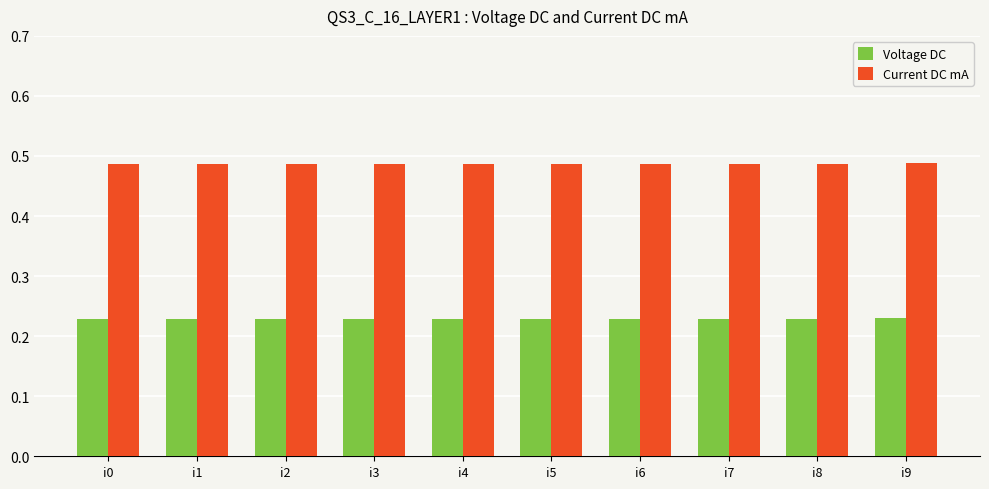

The value of Voltage DC at i1 is 0.1. True or false?

False